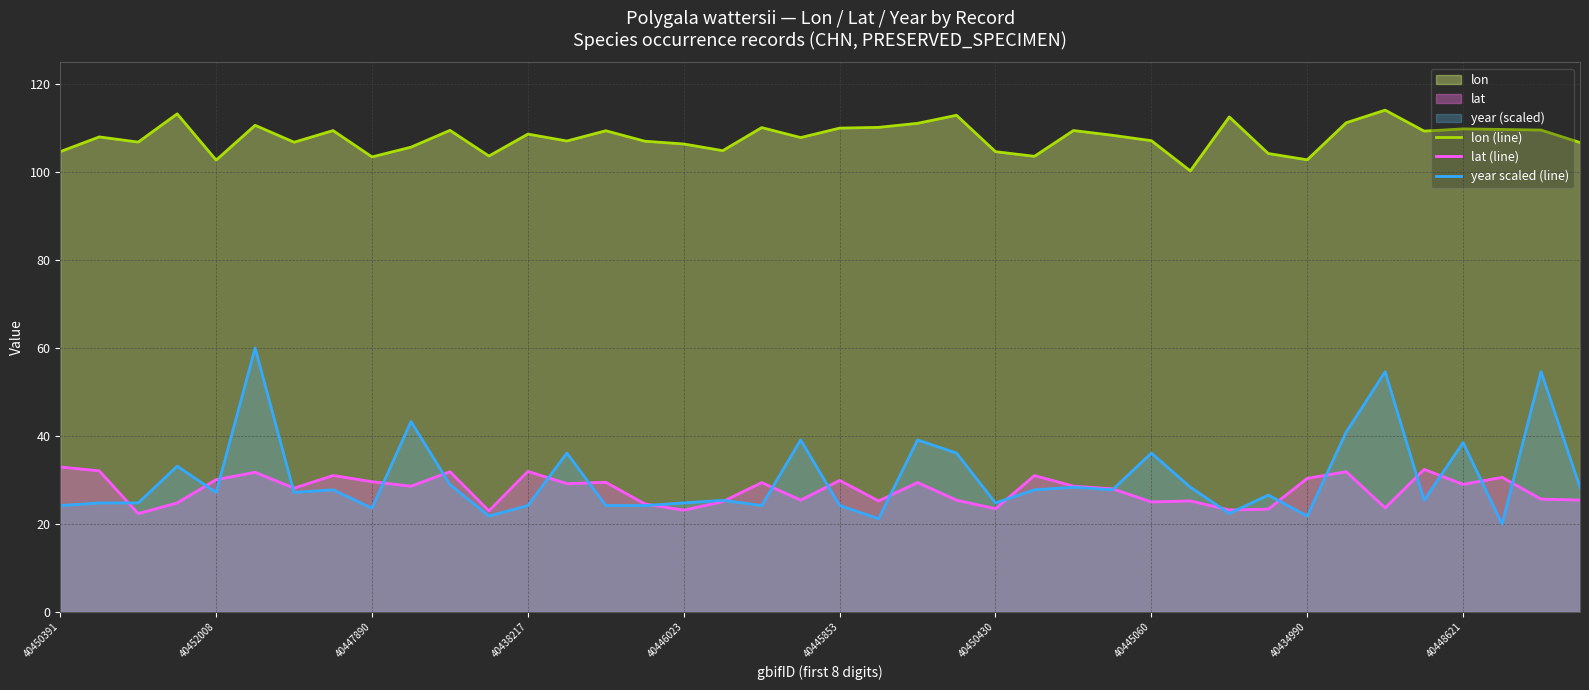

What is the smallest value displayed?

20.0